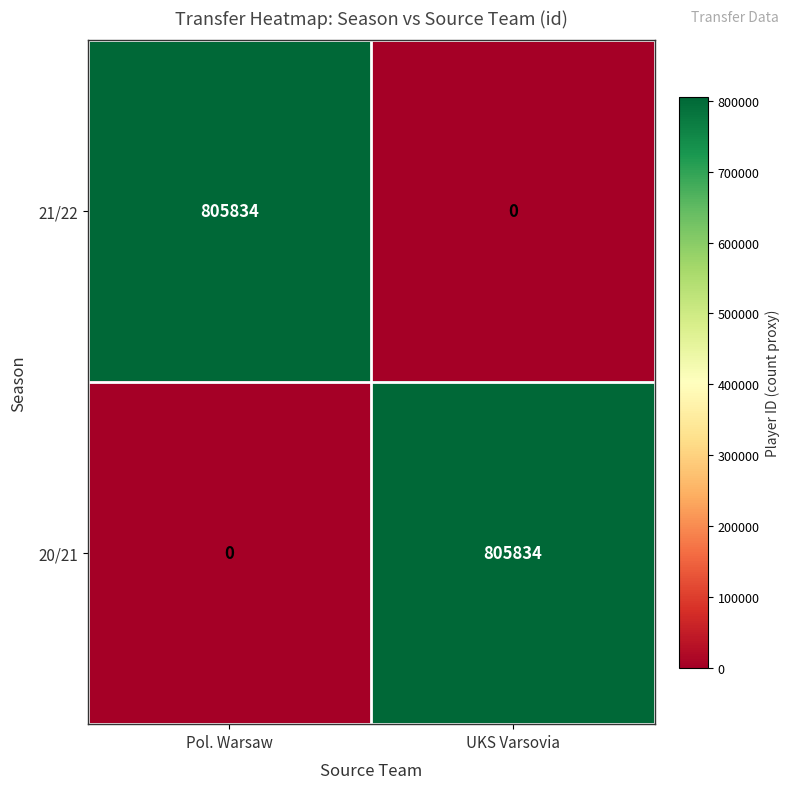

List the labels in order of 21/22 value, smallest first.

UKS Varsovia, Pol. Warsaw